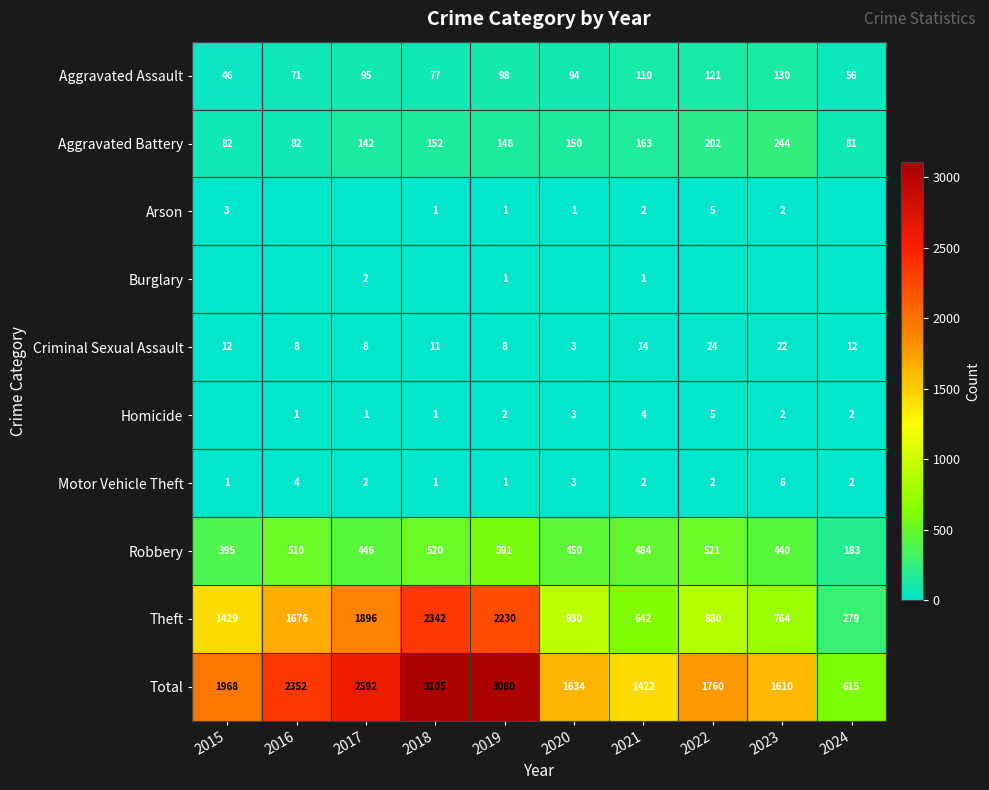

What is the difference between the Motor Vehicle Theft values at 2016 and 2020?

1